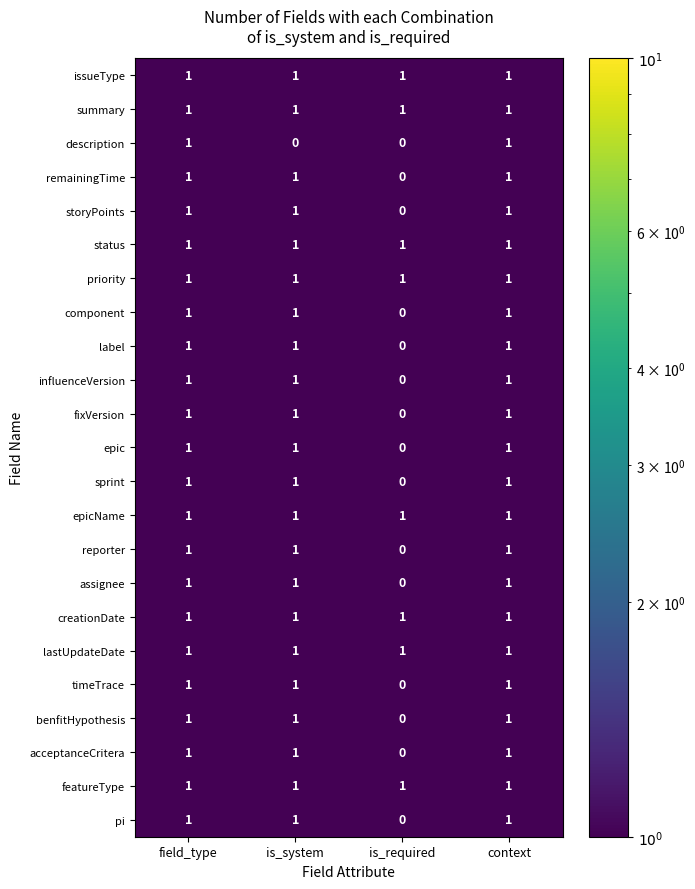

The value of priority at field_type is 1. True or false?

True